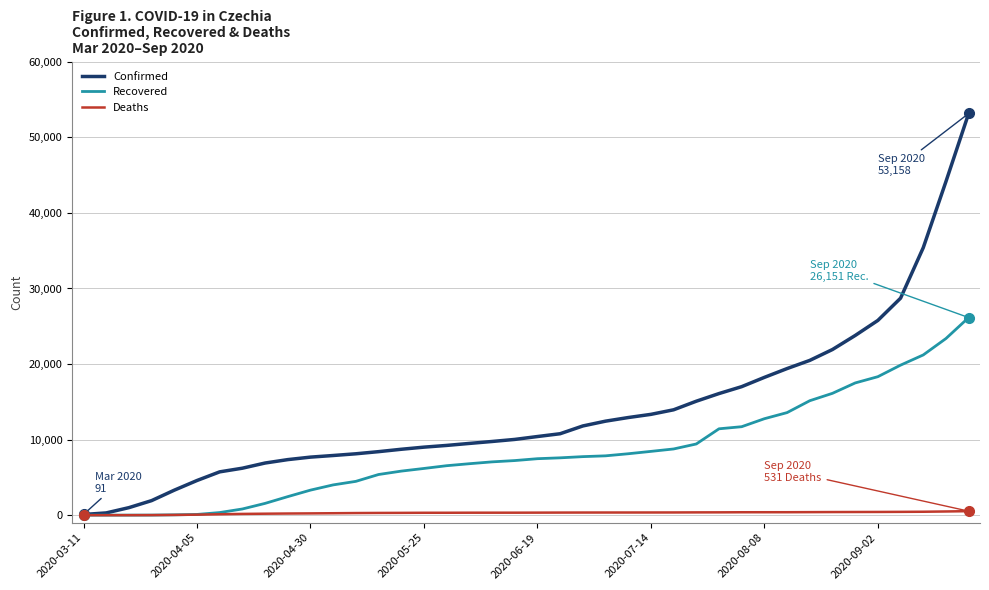

Which series has the largest total across all categories?

Confirmed